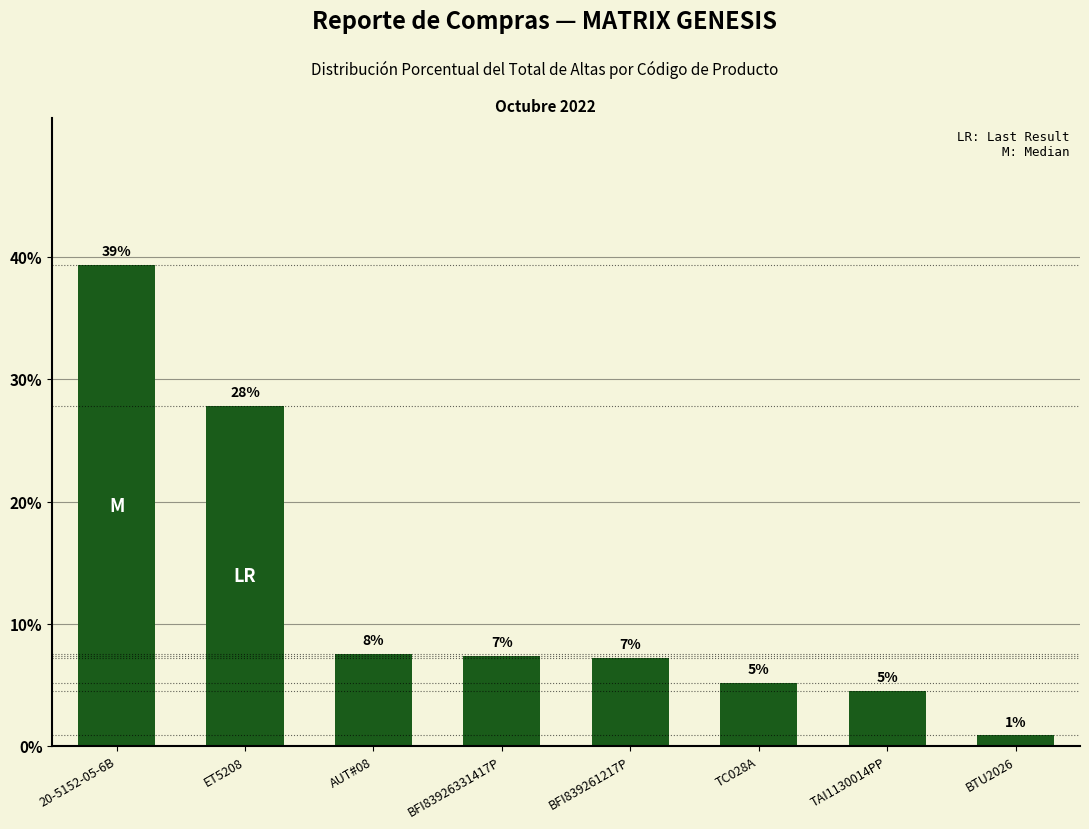

Are the bars horizontal?

No